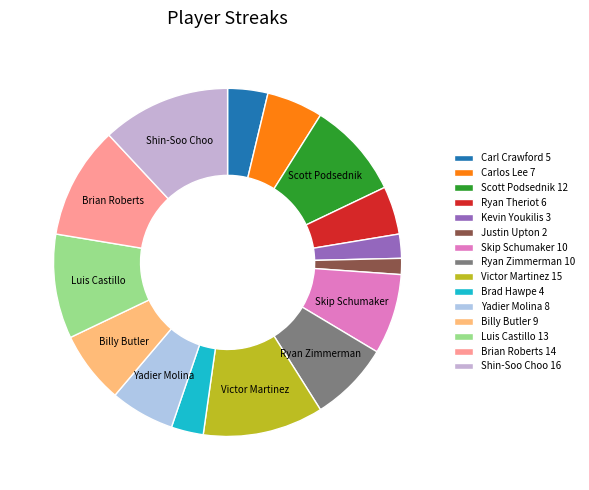

What percentage is the Skip Schumaker slice, to the nearest percent?

7%